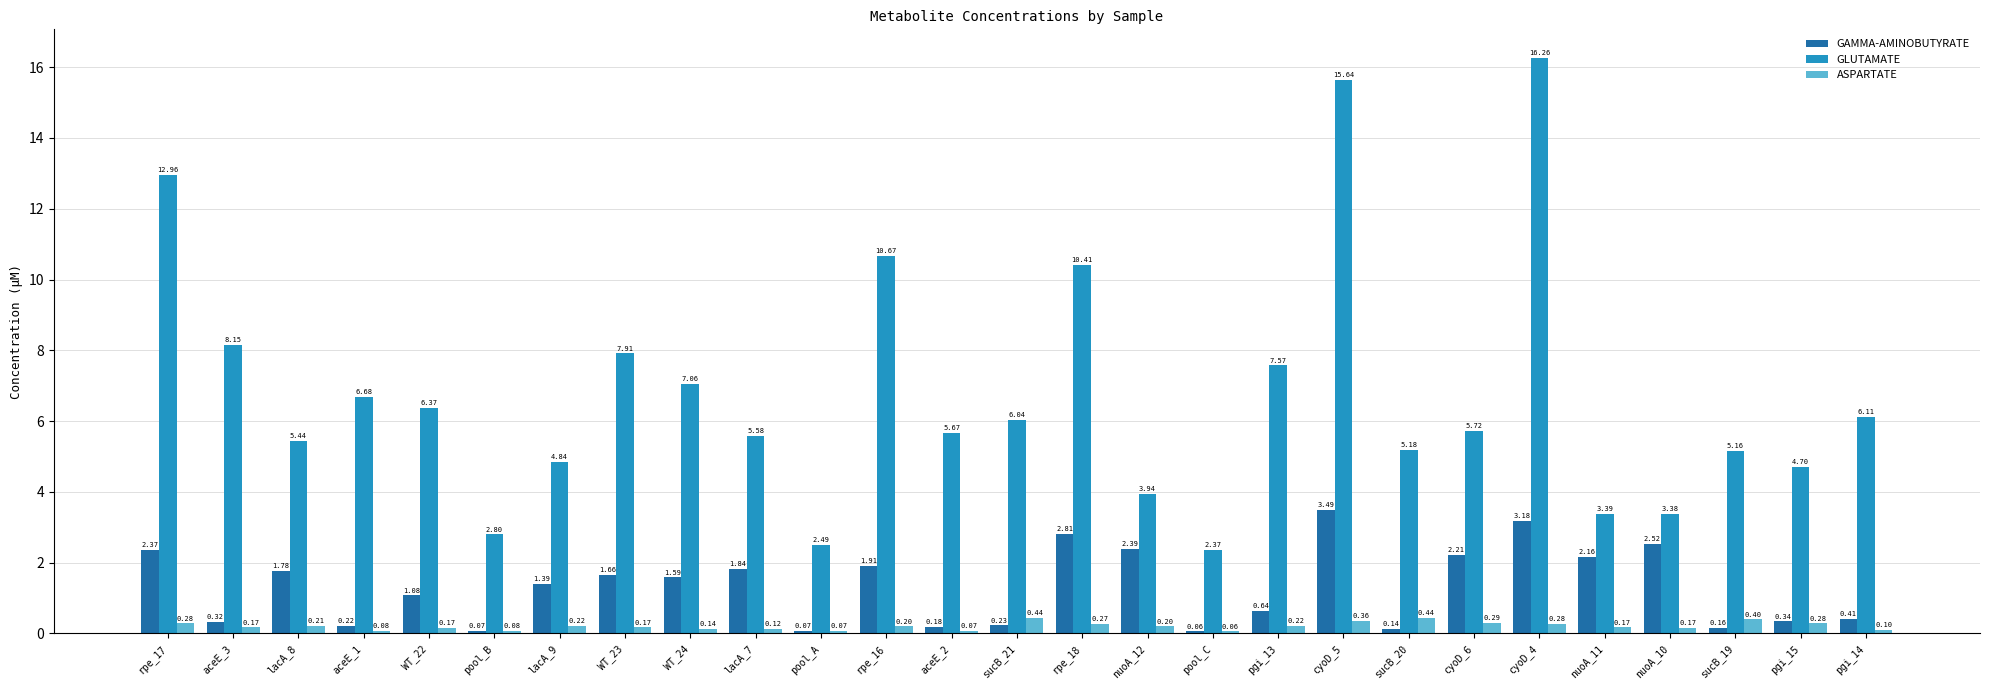

Where is ASPARTATE nearest to the value 0?

pool_C